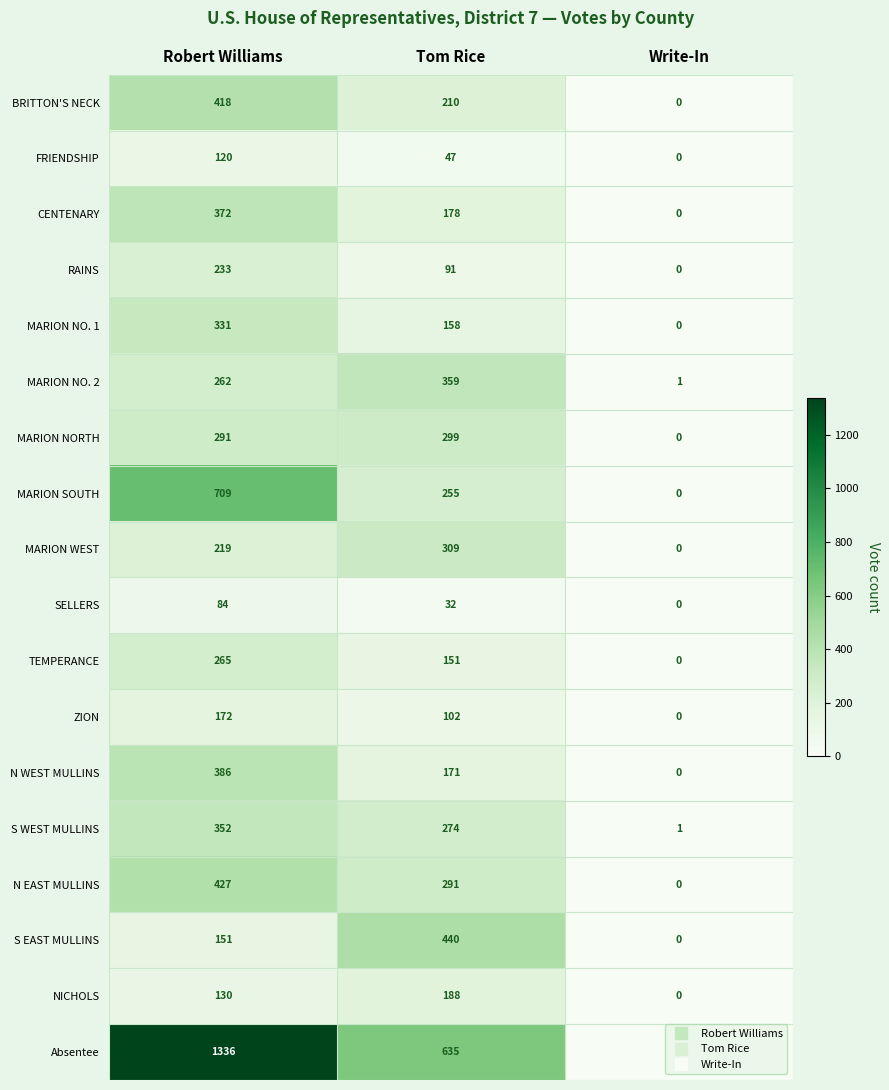

How many values in the NICHOLS series are below 130?

1